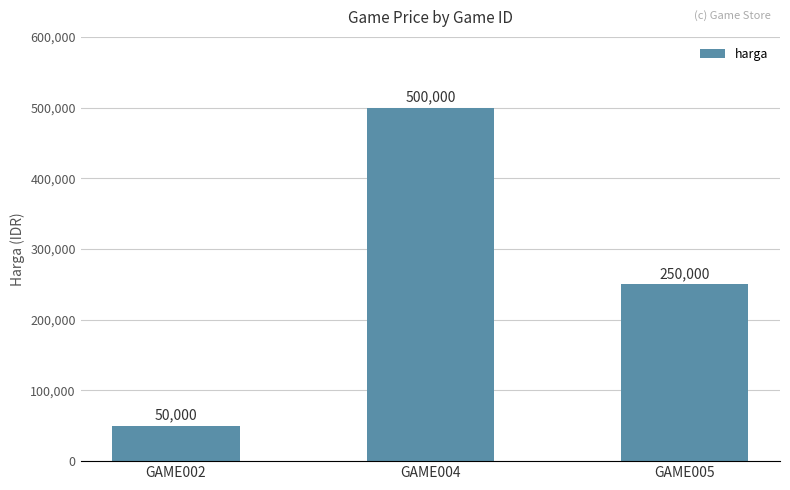

True or false: the data shows 449936 at GAME005.

False